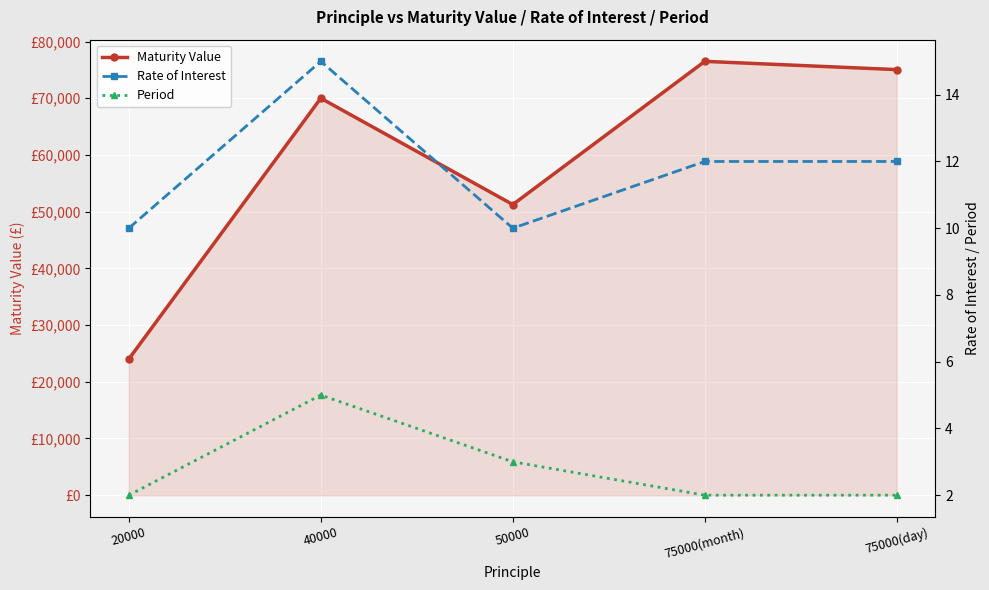

What is the total value across all series at 20000?

24012.0